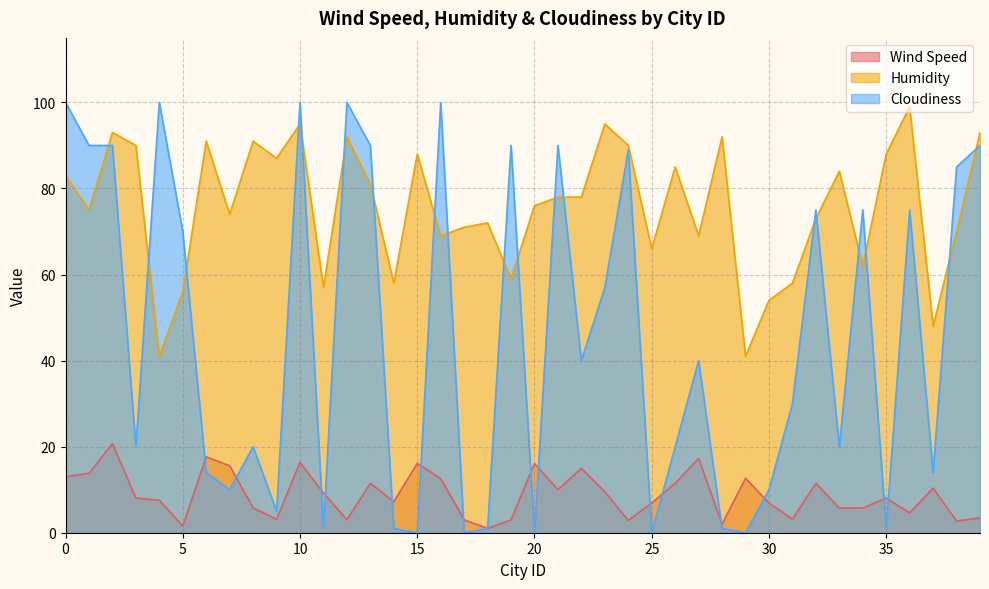

List the series in order of their overall mean, lowest first.

Wind Speed, Cloudiness, Humidity